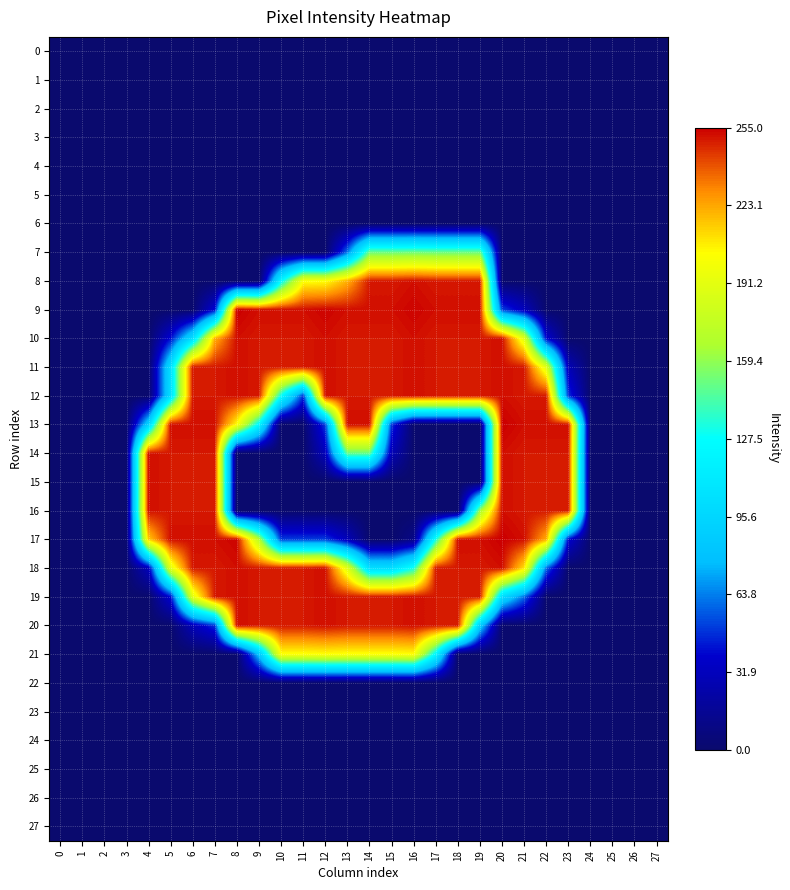

Reading left to right, extract all data points from this chart.

0: 0=0	1=0	2=0	3=0	4=0	5=0	6=0	7=0	8=0	9=0	10=0	11=0	12=0	13=0	14=0	15=0	16=0	17=0	18=0	19=0	20=0	21=0	22=0	23=0	24=0	25=0	26=0	27=0
1: 0=0	1=0	2=0	3=0	4=0	5=0	6=0	7=0	8=0	9=0	10=0	11=0	12=0	13=0	14=0	15=0	16=0	17=0	18=0	19=0	20=0	21=0	22=0	23=0	24=0	25=0	26=0	27=0
2: 0=0	1=0	2=0	3=0	4=0	5=0	6=0	7=0	8=0	9=0	10=0	11=0	12=0	13=0	14=0	15=0	16=0	17=0	18=0	19=0	20=0	21=0	22=0	23=0	24=0	25=0	26=0	27=0
3: 0=0	1=0	2=0	3=0	4=0	5=0	6=0	7=0	8=0	9=0	10=0	11=0	12=0	13=0	14=0	15=0	16=0	17=0	18=0	19=0	20=0	21=0	22=0	23=0	24=0	25=0	26=0	27=0
4: 0=0	1=0	2=0	3=0	4=0	5=0	6=0	7=0	8=0	9=0	10=0	11=0	12=0	13=0	14=0	15=0	16=0	17=0	18=0	19=0	20=0	21=0	22=0	23=0	24=0	25=0	26=0	27=0
5: 0=0	1=0	2=0	3=0	4=0	5=0	6=0	7=0	8=0	9=0	10=0	11=0	12=0	13=0	14=0	15=0	16=0	17=0	18=0	19=0	20=0	21=0	22=0	23=0	24=0	25=0	26=0	27=0
6: 0=0	1=0	2=0	3=0	4=0	5=0	6=0	7=0	8=0	9=0	10=0	11=0	12=0	13=0	14=0	15=0	16=0	17=0	18=0	19=0	20=0	21=0	22=0	23=0	24=0	25=0	26=0	27=0
7: 0=0	1=0	2=0	3=0	4=0	5=0	6=0	7=0	8=0	9=0	10=0	11=0	12=0	13=62	14=151	15=151	16=152	17=151	18=151	19=151	20=0	21=0	22=0	23=0	24=0	25=0	26=0	27=0
8: 0=0	1=0	2=0	3=0	4=0	5=0	6=0	7=0	8=0	9=0	10=123	11=202	12=203	13=221	14=250	15=250	16=252	17=250	18=250	19=250	20=0	21=0	22=0	23=0	24=0	25=0	26=0	27=0
9: 0=0	1=0	2=0	3=0	4=0	5=0	6=0	7=41	8=255	9=252	10=252	11=252	12=254	13=252	14=252	15=252	16=254	17=252	18=252	19=252	20=52	21=31	22=0	23=0	24=0	25=0	26=0	27=0
10: 0=0	1=0	2=0	3=0	4=0	5=41	6=102	7=221	8=252	9=250	10=250	11=250	12=252	13=250	14=250	15=250	16=252	17=250	18=250	19=250	20=252	21=190	22=40	23=0	24=0	25=0	26=0	27=0
11: 0=0	1=0	2=0	3=0	4=0	5=102	6=250	7=250	8=252	9=250	10=250	11=250	12=252	13=250	14=250	15=250	16=252	17=250	18=250	19=250	20=252	21=250	22=190	23=30	24=0	25=0	26=0	27=0
12: 0=0	1=0	2=0	3=0	4=0	5=102	6=250	7=250	8=252	9=250	10=128	11=49	12=252	13=250	14=250	15=250	16=252	17=250	18=250	19=250	20=252	21=250	22=250	23=49	24=0	25=0	26=0	27=0
13: 0=0	1=0	2=0	3=0	4=92	5=252	6=252	7=252	8=203	9=121	10=0	11=0	12=51	13=252	14=252	15=49	16=0	17=0	18=0	19=0	20=255	21=252	22=252	23=252	24=0	25=0	26=0	27=0
14: 0=0	1=0	2=0	3=0	4=252	5=250	6=250	7=250	8=0	9=0	10=0	11=0	12=31	13=149	14=149	15=29	16=0	17=0	18=0	19=0	20=252	21=250	22=250	23=250	24=0	25=0	26=0	27=0
15: 0=0	1=0	2=0	3=0	4=252	5=250	6=250	7=250	8=0	9=0	10=0	11=0	12=0	13=0	14=0	15=0	16=0	17=0	18=0	19=0	20=252	21=250	22=250	23=250	24=0	25=0	26=0	27=0
16: 0=0	1=0	2=0	3=0	4=252	5=250	6=250	7=250	8=0	9=0	10=0	11=0	12=0	13=0	14=0	15=0	16=0	17=0	18=0	19=163	20=252	21=250	22=250	23=250	24=0	25=0	26=0	27=0
17: 0=0	1=0	2=0	3=0	4=214	5=252	6=252	7=252	8=254	9=171	10=51	11=51	12=51	13=31	14=0	15=0	16=11	17=132	18=252	19=252	20=255	21=252	22=222	23=40	24=0	25=0	26=0	27=0
18: 0=0	1=0	2=0	3=0	4=31	5=190	6=250	7=250	8=252	9=250	10=250	11=250	12=252	13=190	14=102	15=102	16=132	17=250	18=250	19=250	20=252	21=210	22=60	23=0	24=0	25=0	26=0	27=0
19: 0=0	1=0	2=0	3=0	4=0	5=40	6=190	7=250	8=252	9=250	10=250	11=250	12=252	13=250	14=250	15=250	16=252	17=250	18=250	19=250	20=100	21=60	22=0	23=0	24=0	25=0	26=0	27=0
20: 0=0	1=0	2=0	3=0	4=0	5=0	6=30	7=49	8=252	9=250	10=250	11=250	12=252	13=250	14=250	15=250	16=252	17=250	18=250	19=88	20=0	21=0	22=0	23=0	24=0	25=0	26=0	27=0
21: 0=0	1=0	2=0	3=0	4=0	5=0	6=0	7=0	8=0	9=82	10=202	11=202	12=203	13=202	14=202	15=202	16=203	17=121	18=0	19=0	20=0	21=0	22=0	23=0	24=0	25=0	26=0	27=0
22: 0=0	1=0	2=0	3=0	4=0	5=0	6=0	7=0	8=0	9=0	10=0	11=0	12=0	13=0	14=0	15=0	16=0	17=0	18=0	19=0	20=0	21=0	22=0	23=0	24=0	25=0	26=0	27=0
23: 0=0	1=0	2=0	3=0	4=0	5=0	6=0	7=0	8=0	9=0	10=0	11=0	12=0	13=0	14=0	15=0	16=0	17=0	18=0	19=0	20=0	21=0	22=0	23=0	24=0	25=0	26=0	27=0
24: 0=0	1=0	2=0	3=0	4=0	5=0	6=0	7=0	8=0	9=0	10=0	11=0	12=0	13=0	14=0	15=0	16=0	17=0	18=0	19=0	20=0	21=0	22=0	23=0	24=0	25=0	26=0	27=0
25: 0=0	1=0	2=0	3=0	4=0	5=0	6=0	7=0	8=0	9=0	10=0	11=0	12=0	13=0	14=0	15=0	16=0	17=0	18=0	19=0	20=0	21=0	22=0	23=0	24=0	25=0	26=0	27=0
26: 0=0	1=0	2=0	3=0	4=0	5=0	6=0	7=0	8=0	9=0	10=0	11=0	12=0	13=0	14=0	15=0	16=0	17=0	18=0	19=0	20=0	21=0	22=0	23=0	24=0	25=0	26=0	27=0
27: 0=0	1=0	2=0	3=0	4=0	5=0	6=0	7=0	8=0	9=0	10=0	11=0	12=0	13=0	14=0	15=0	16=0	17=0	18=0	19=0	20=0	21=0	22=0	23=0	24=0	25=0	26=0	27=0